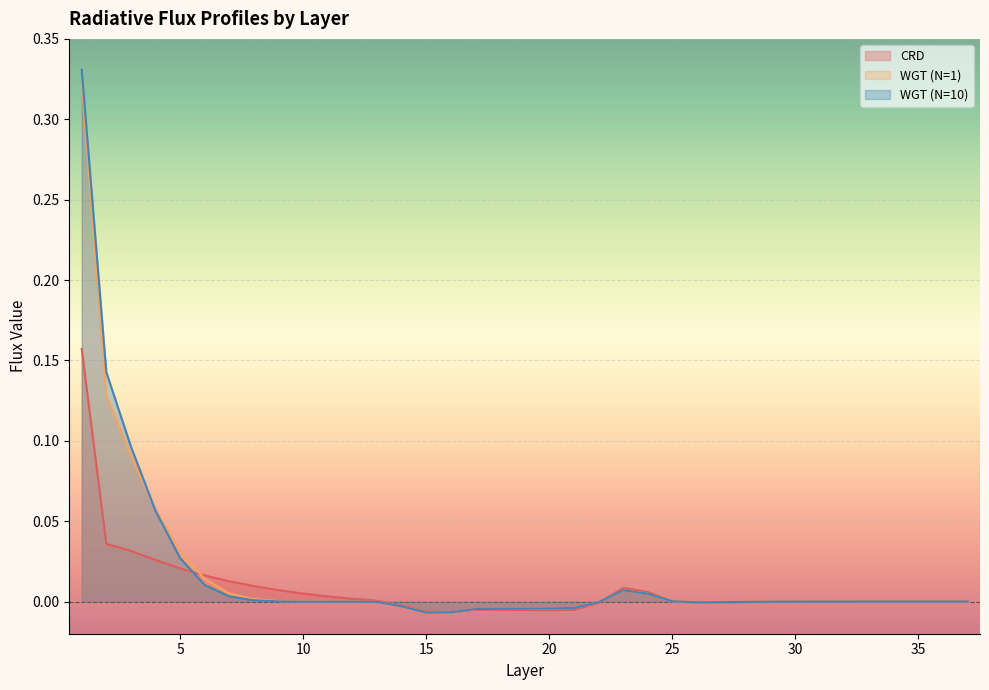

How many data points does each series have?

37